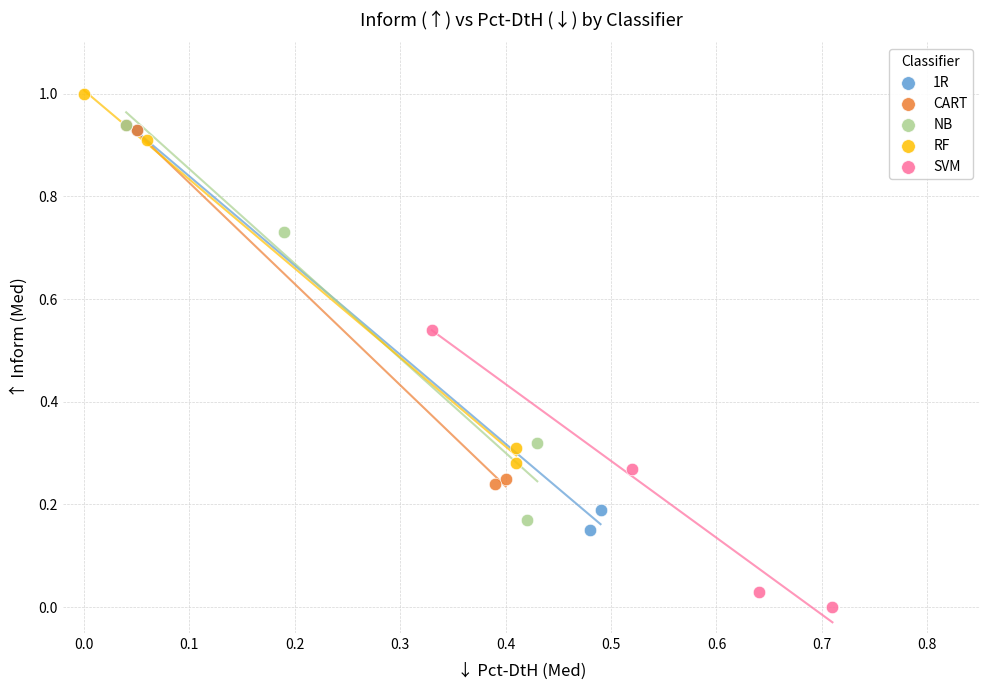

Which series reaches the minimum Y coordinate?

SVM